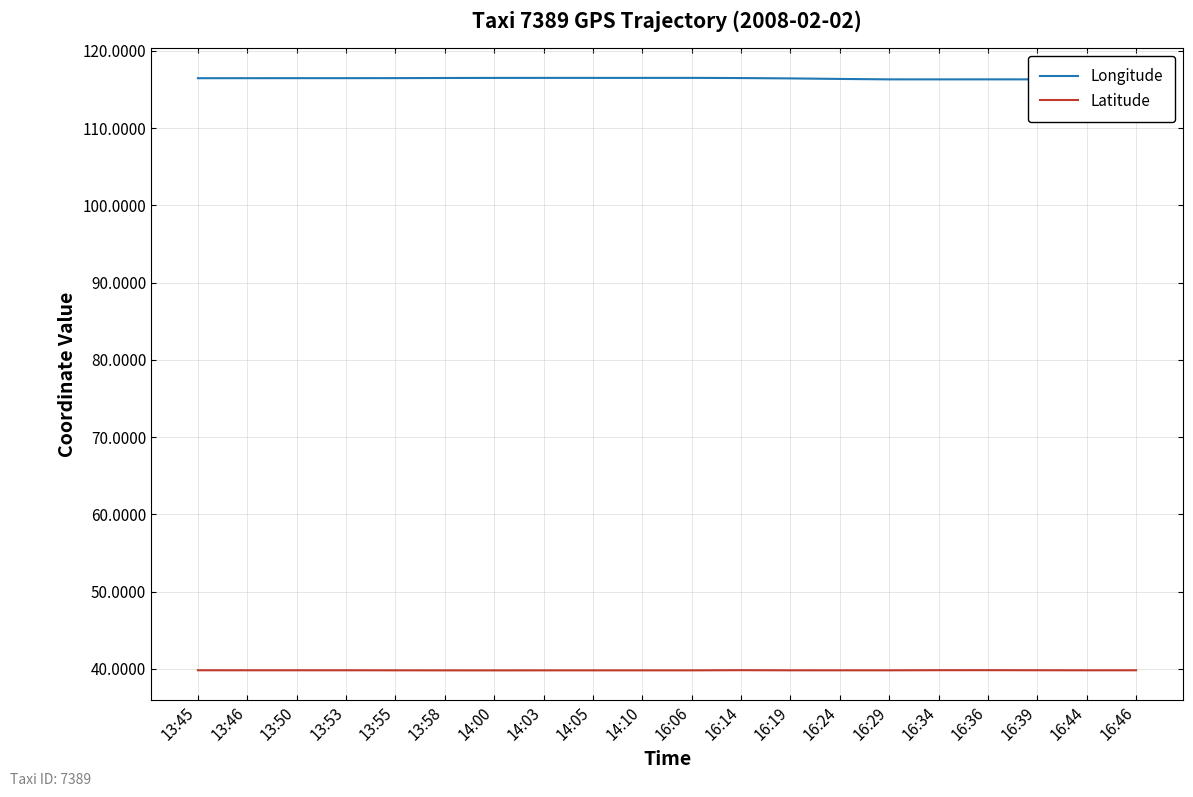

In Longitude, how many points are lower than both neighbors (excluding endpoints)?

3